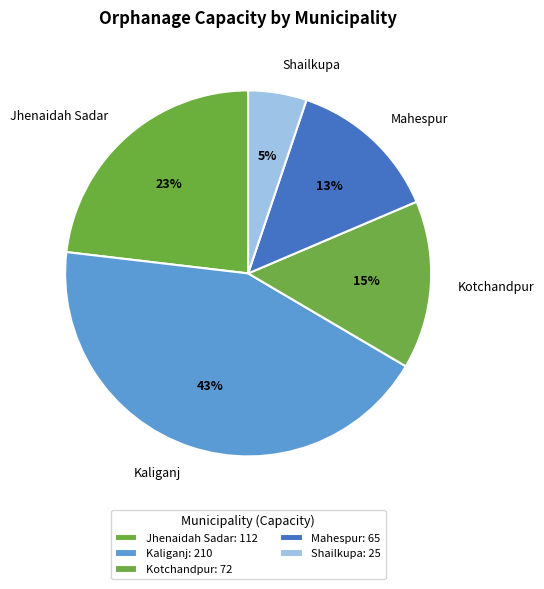

To the nearest percent, what is the combined percentage of Kaliganj and Jhenaidah Sadar?

67%